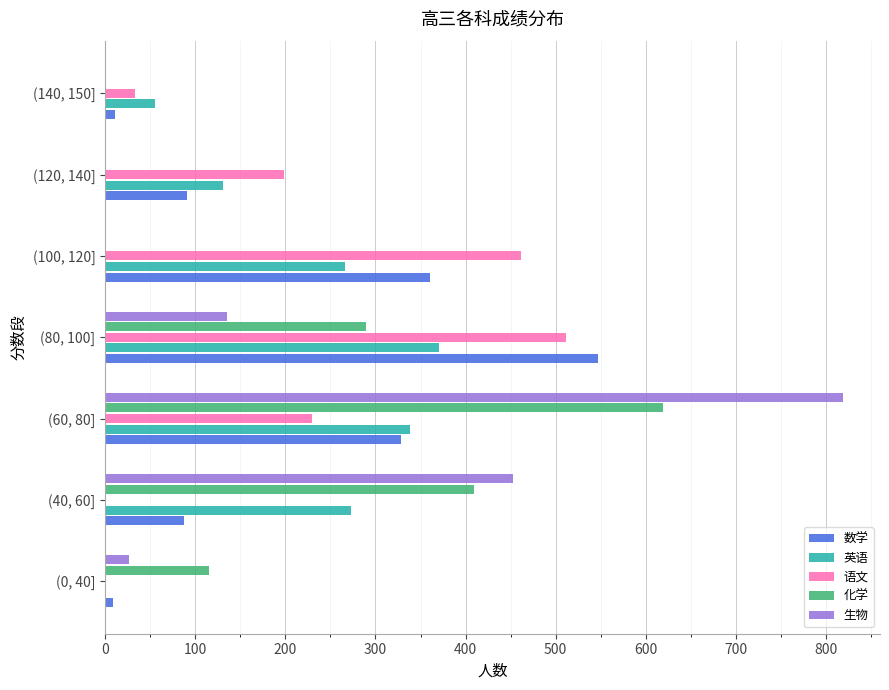

Which series has the widest spread of values?

生物